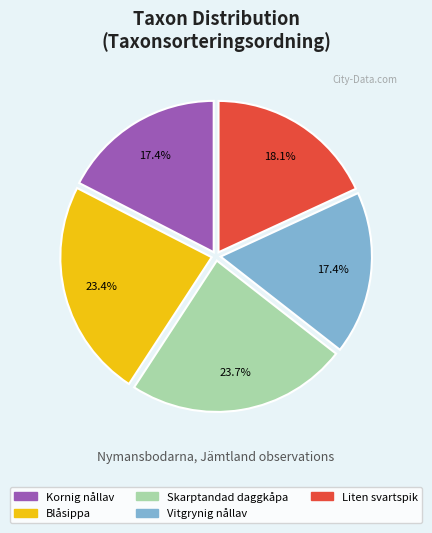

How much of the chart is everything except Skarptandad daggkåpa?

76.3%